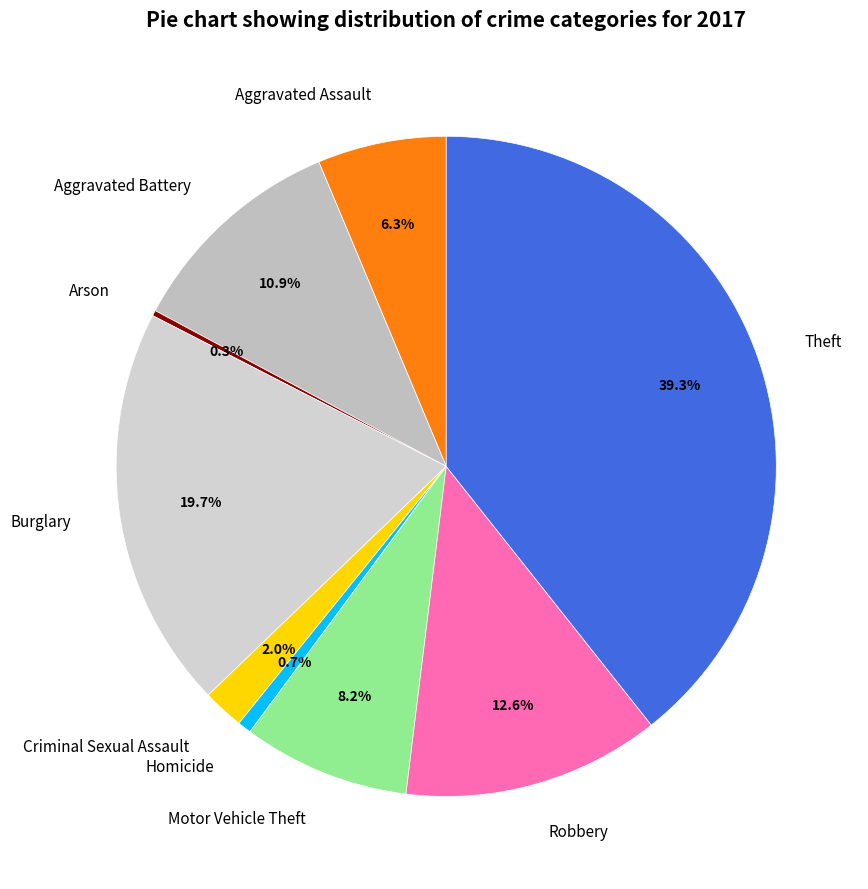

True or false: Aggravated Assault accounts for 6% of the total.

True